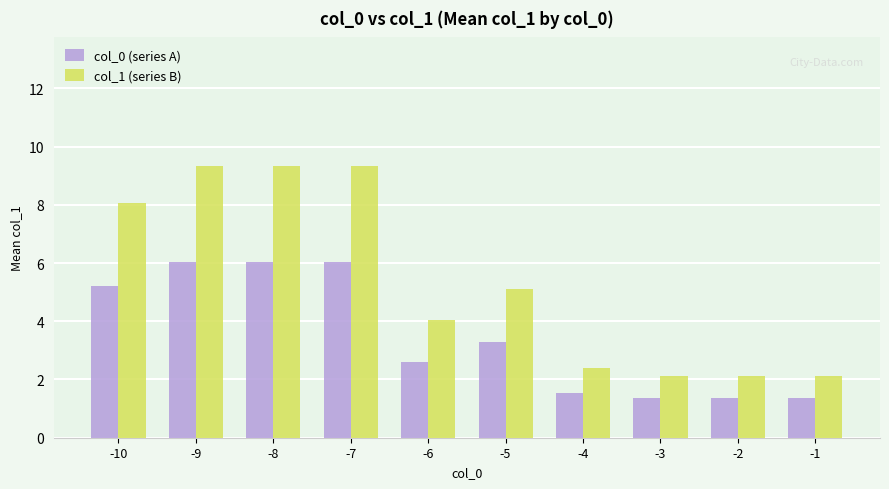

What is the sum of all col_1 (series B) values?

54.0